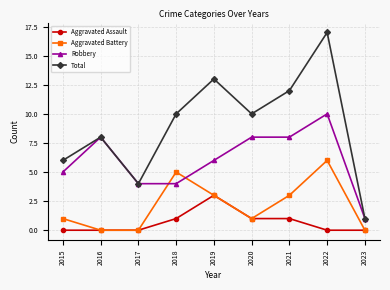

What is the difference between the highest and lowest values at 2021?

11